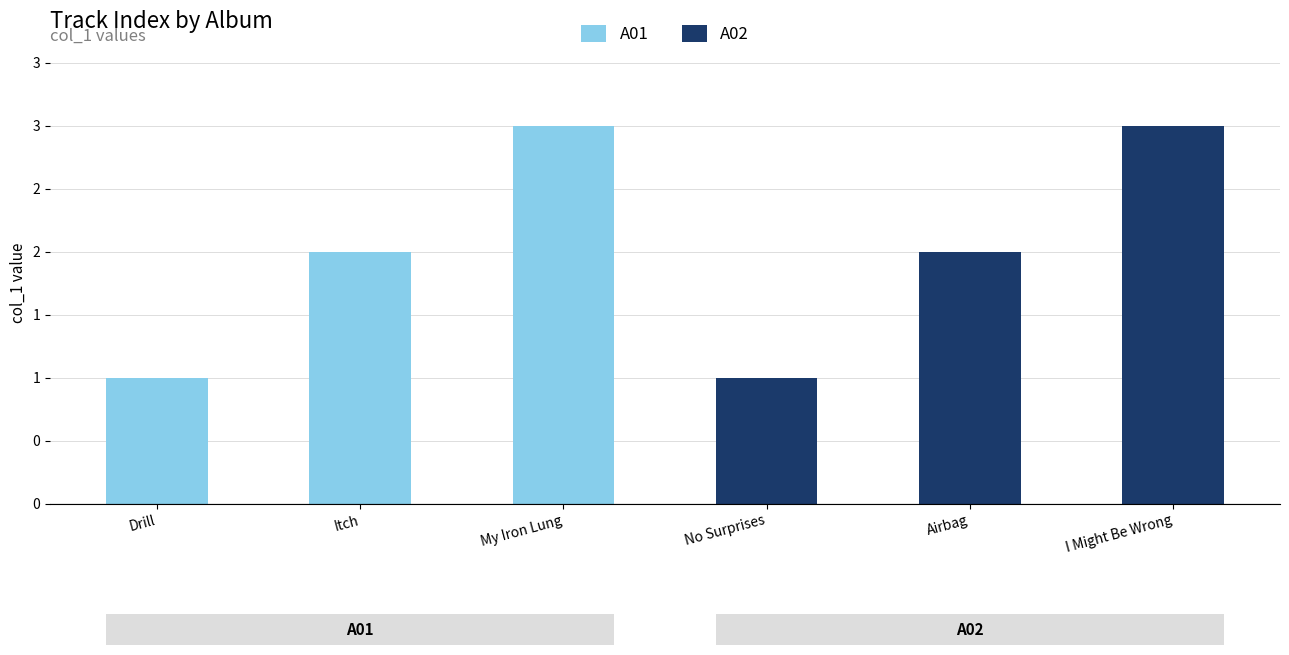

Reading right to left, extract all data points from this chart.

I Might Be Wrong=3	Airbag=2	No Surprises=1	My Iron Lung=3	Itch=2	Drill=1